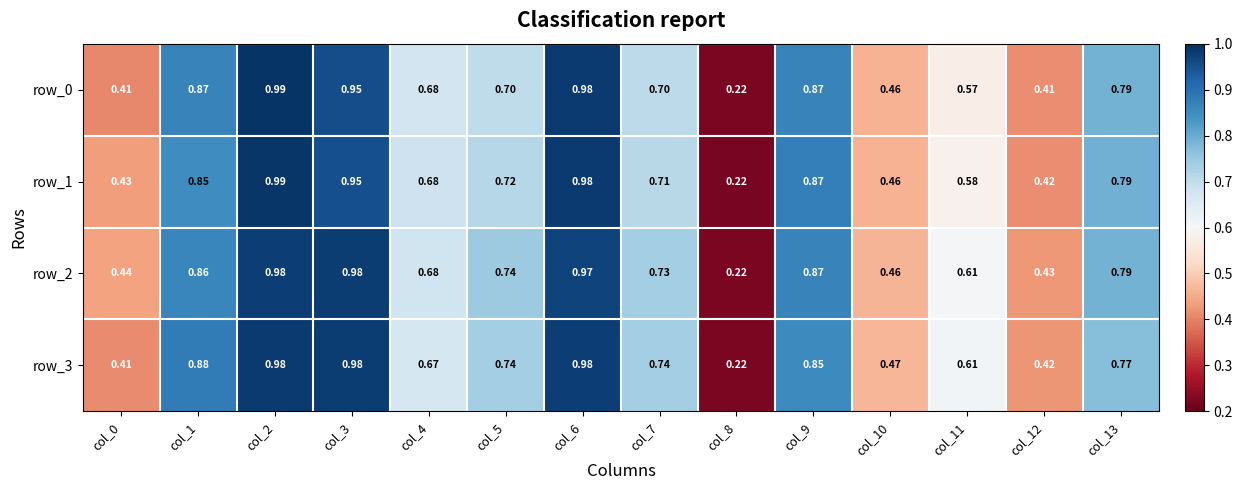

Is the value of row_3 at col_12 greater than the value of row_2 at col_1?

No